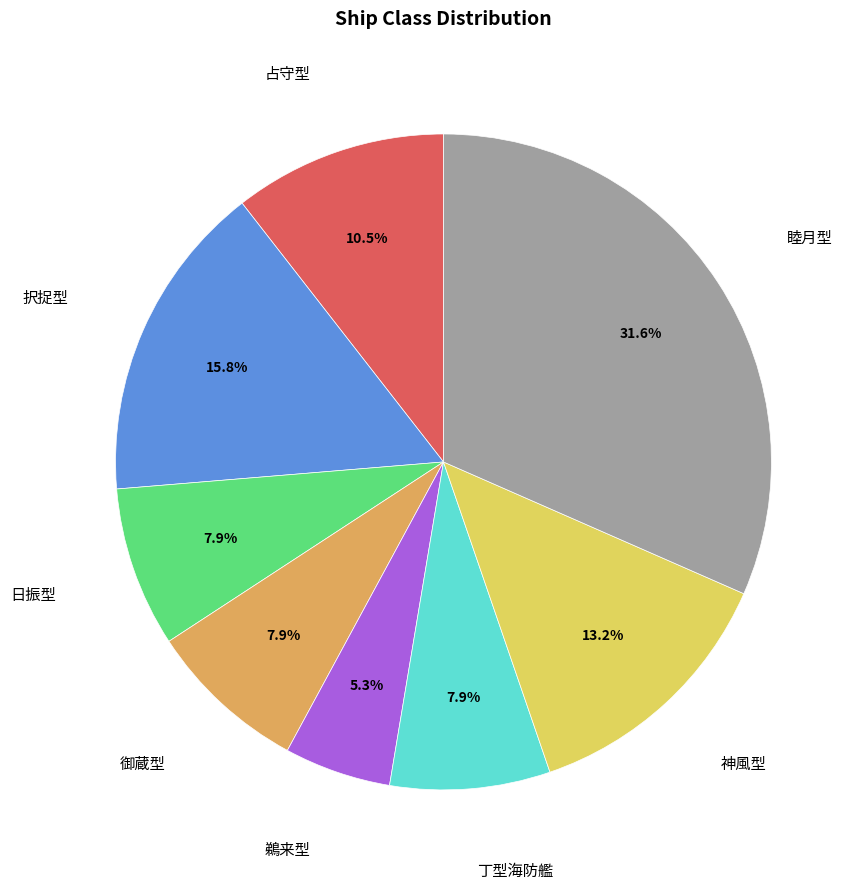

To the nearest percent, what is the difference between the largest and smallest slice percentages?

26%